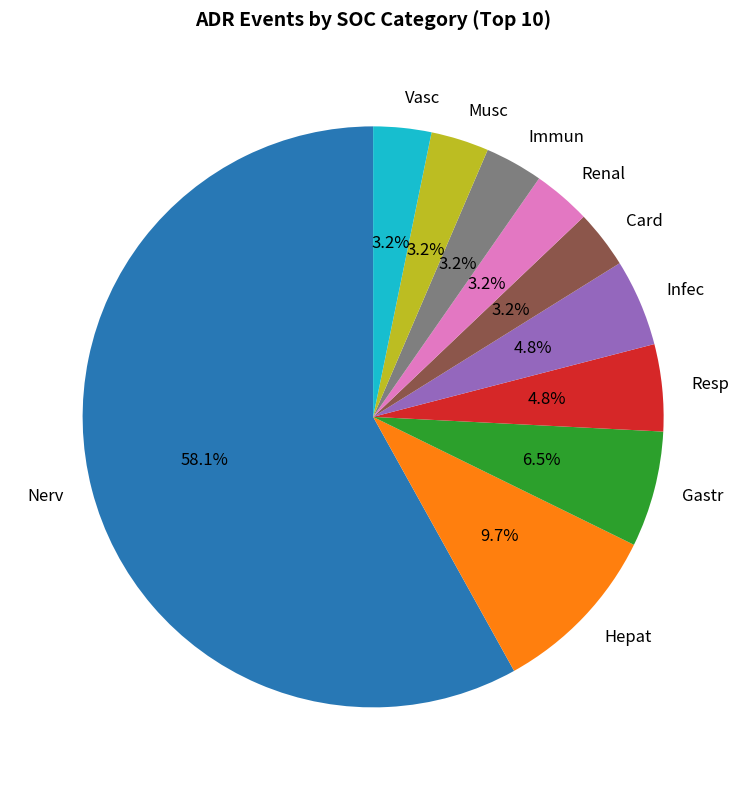

To the nearest percent, what is the difference between the largest and smallest slice percentages?

55%